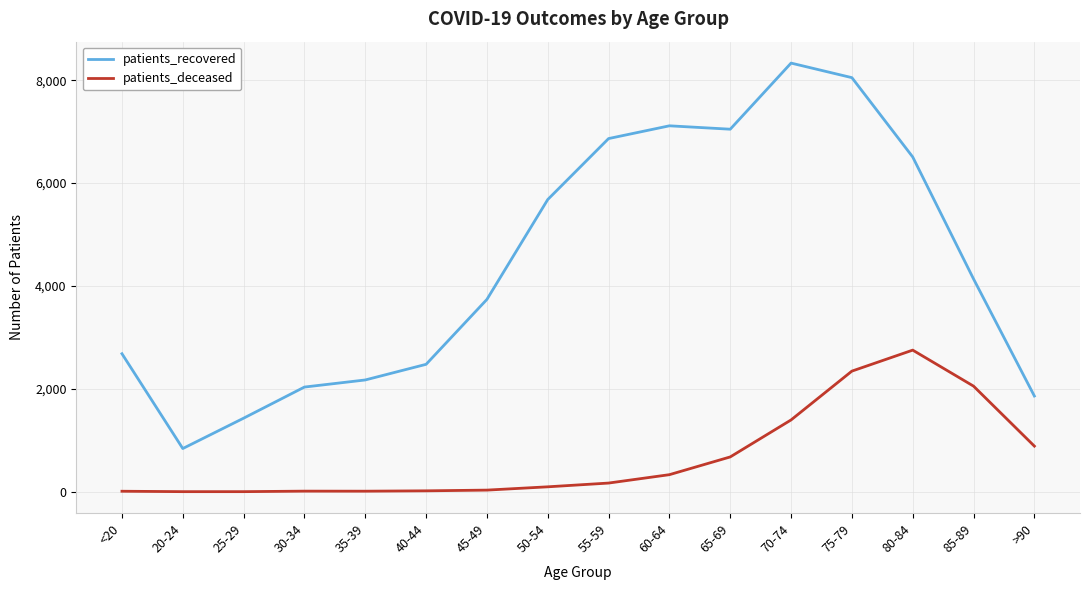

Where is patients_recovered nearest to the value 4587?

85-89